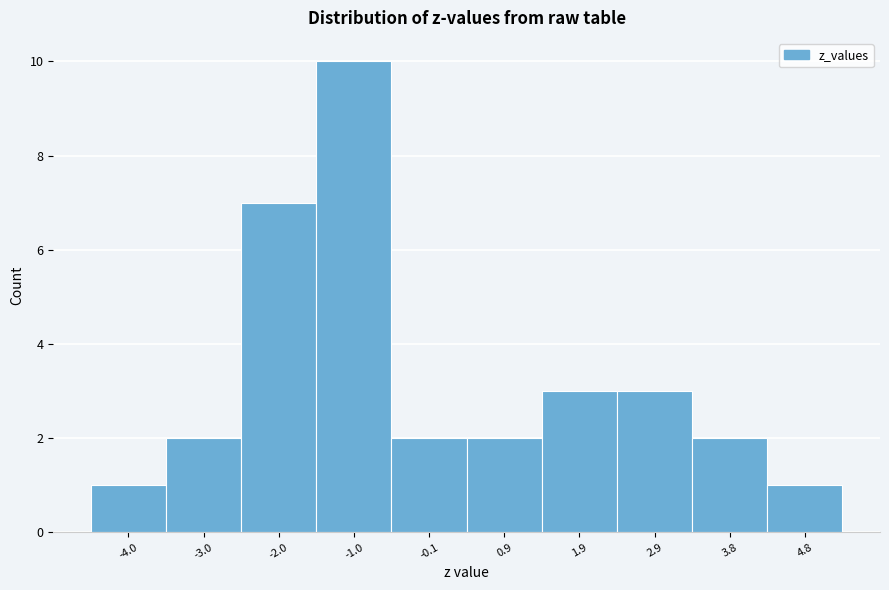

Reading left to right, what are all the values shown in this chart?

-4.0=1	-3.0=2	-2.0=7	-1.0=10	-0.1=2	0.9=2	1.9=3	2.9=3	3.8=2	4.8=1